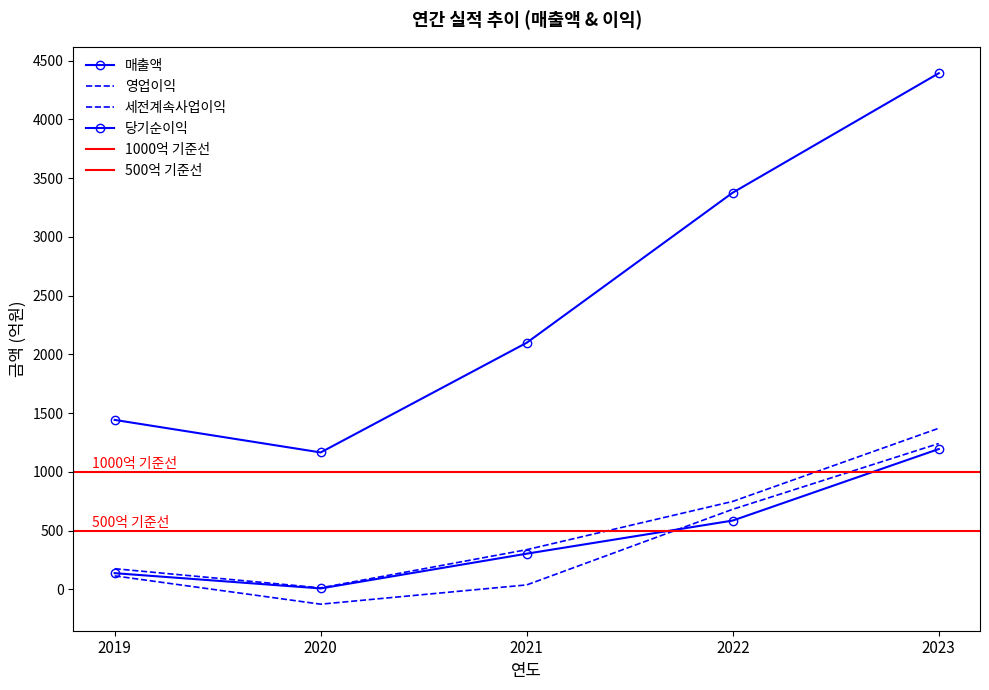

True or false: 당기순이익 has more than 0 interior local peaks.

False